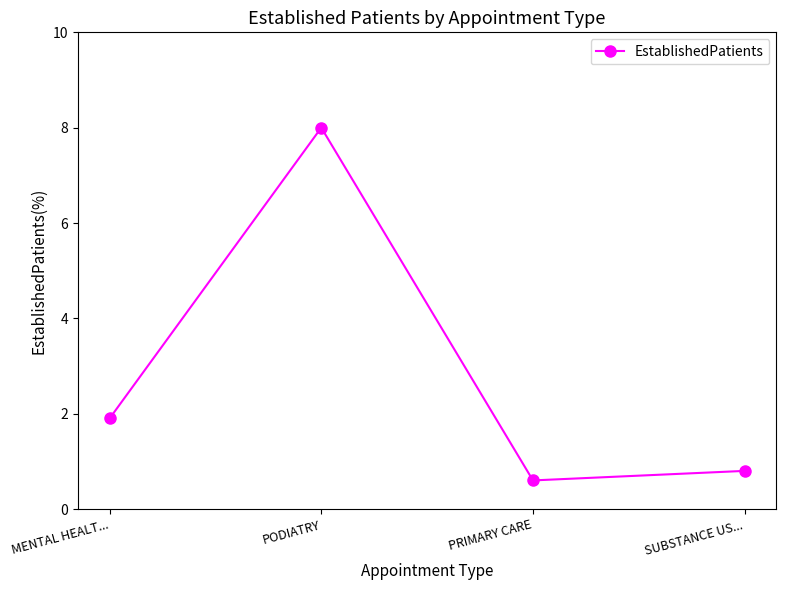

How many series are shown in this chart?

1